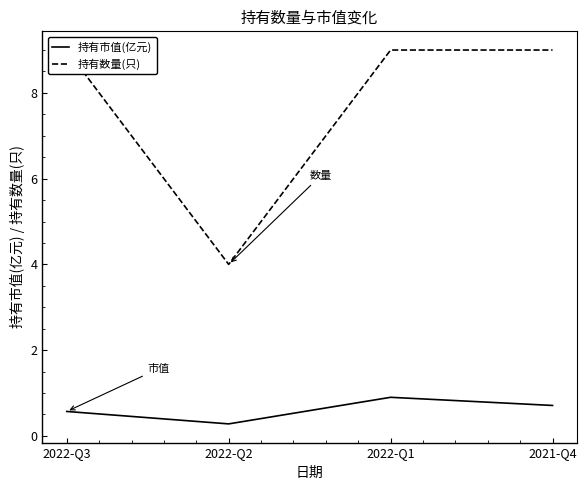

Reading left to right, list all the values displayed in this chart.

持有市值(亿元): 0.6	0.3	0.9	0.7
持有数量(只): 9.0	4.0	9.0	9.0